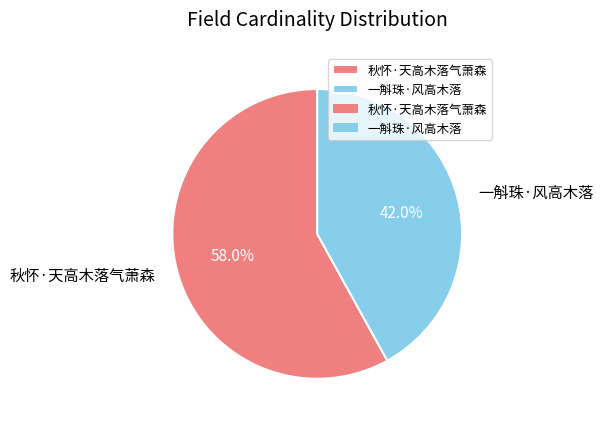

The 秋怀·天高木落气萧森 slice represents 47% of the pie. True or false?

False